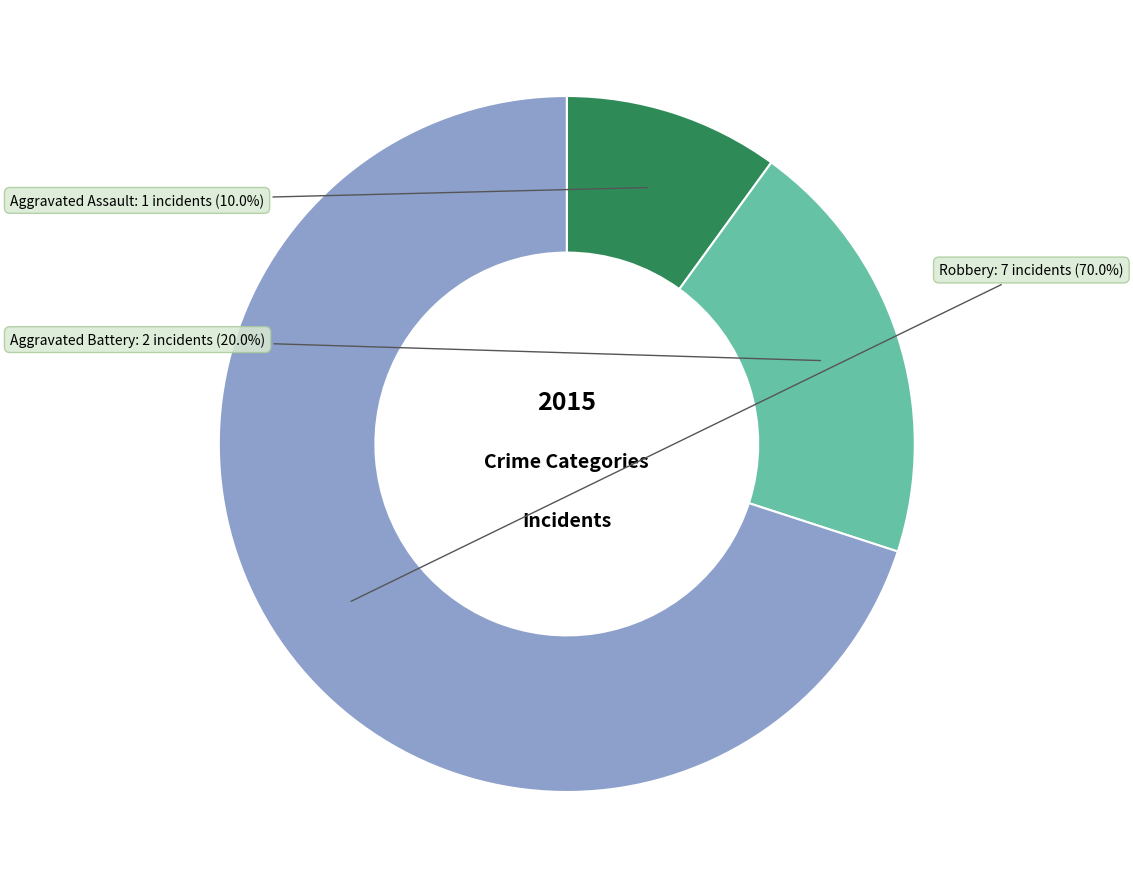

What percentage do Robbery and Aggravated Assault together represent?

80.0%